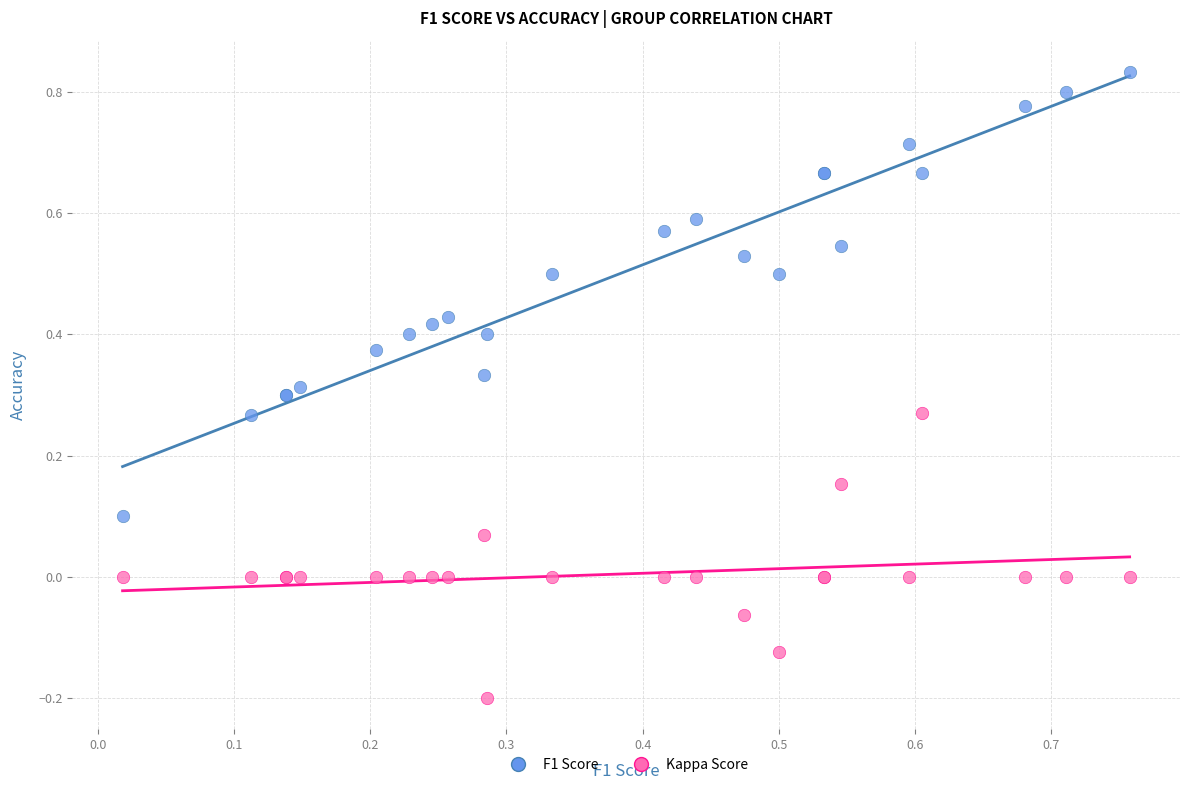

Which series contains the lowest Y value?

Kappa Score